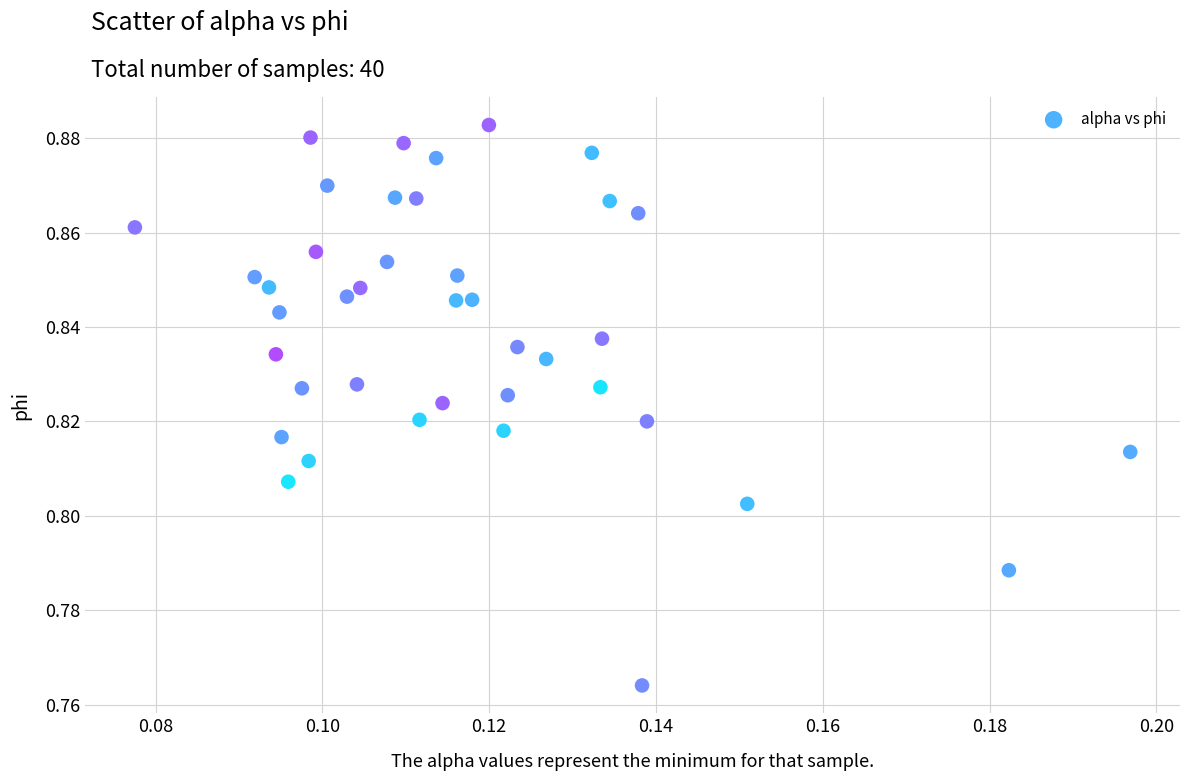

Count the number of points in this scatter plot.

40